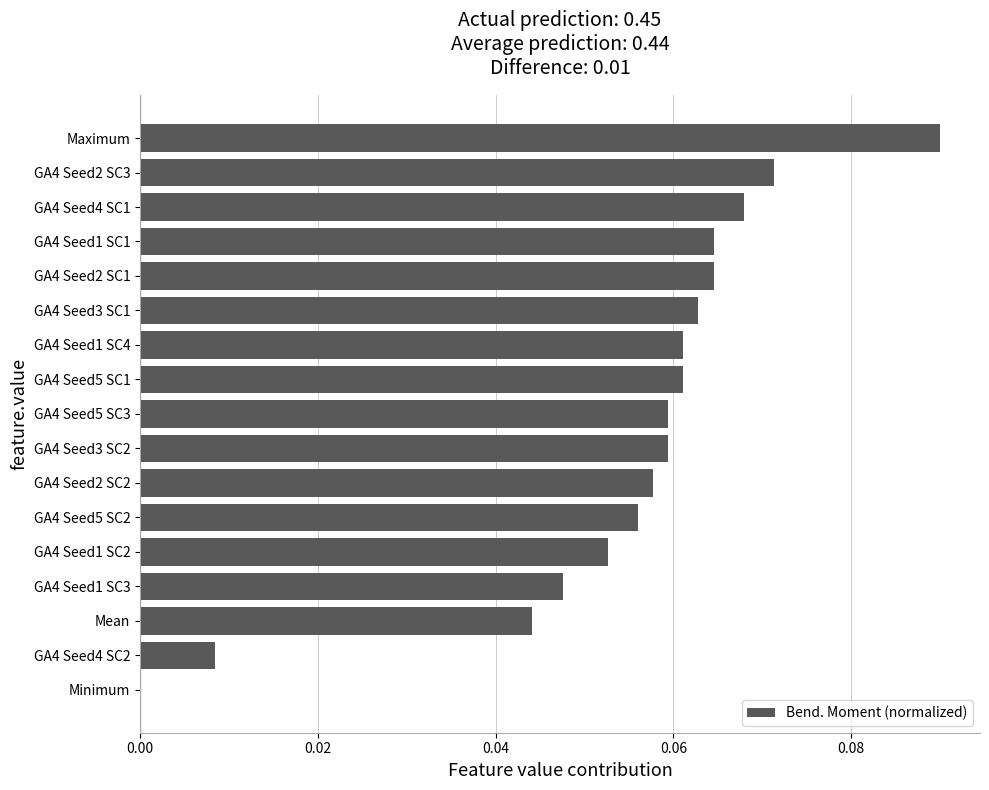

Is it true that the value at GA4 Seed5 SC1 is 0.0?

False